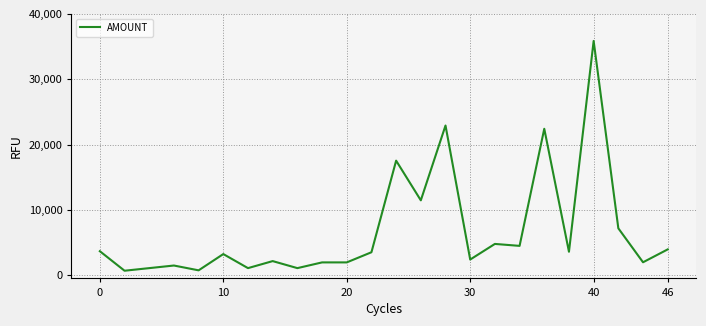

What is the maximum value shown in the chart?

35856.0